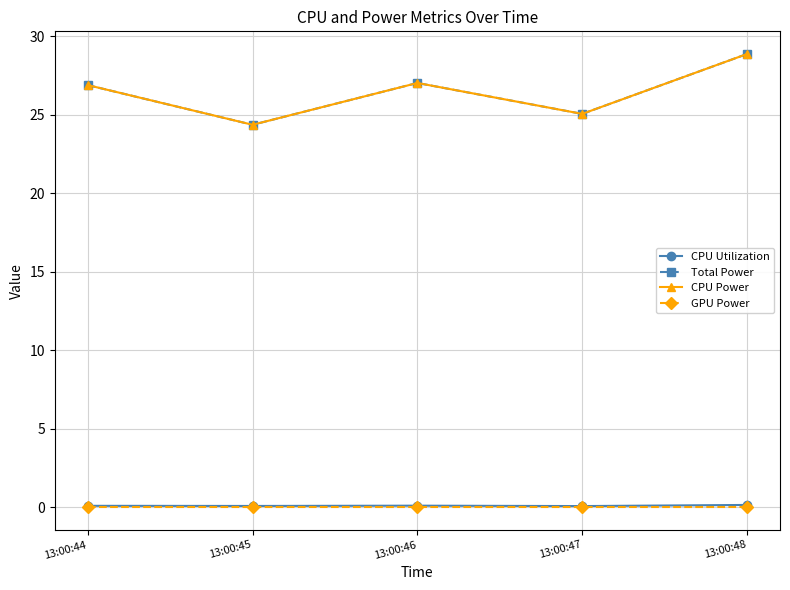

What is the value of the CPU Utilization point at the 5th from the left?

0.1